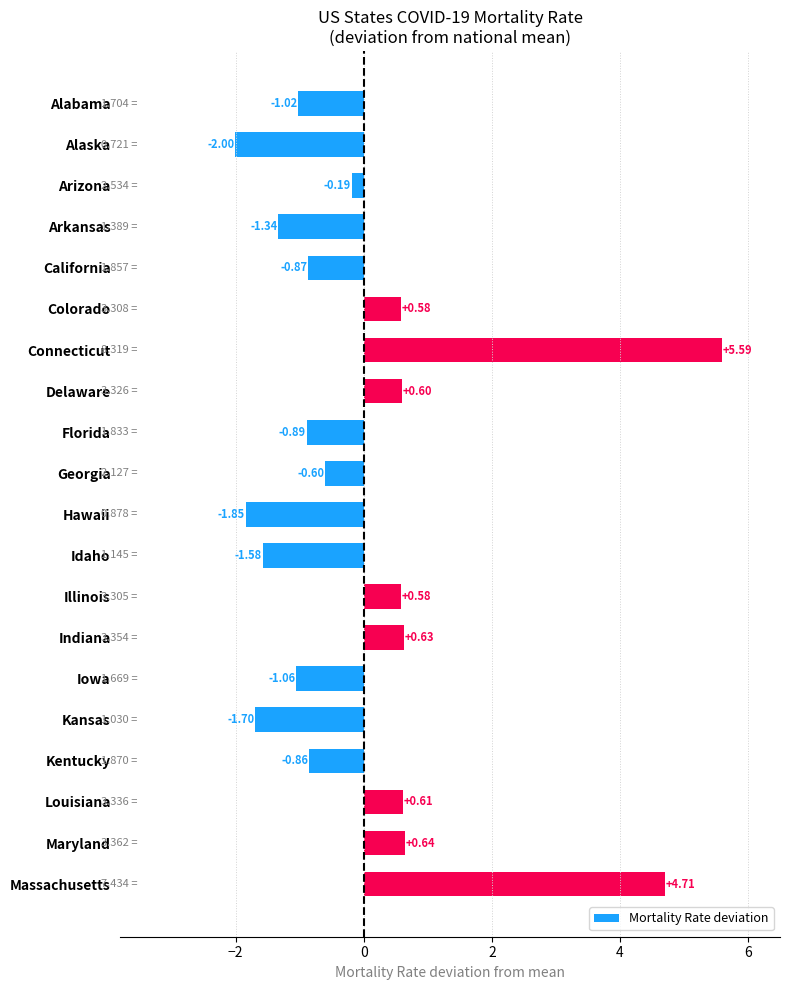

Which has a higher value, Massachusetts or Delaware?

Massachusetts